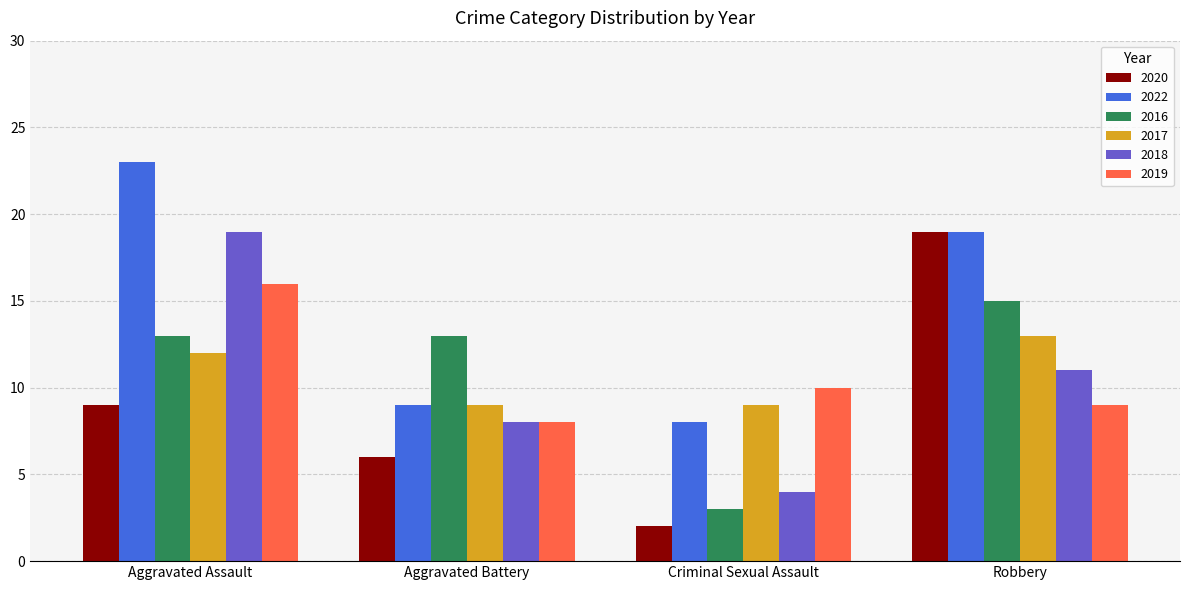

Count the number of categories in the chart.

4